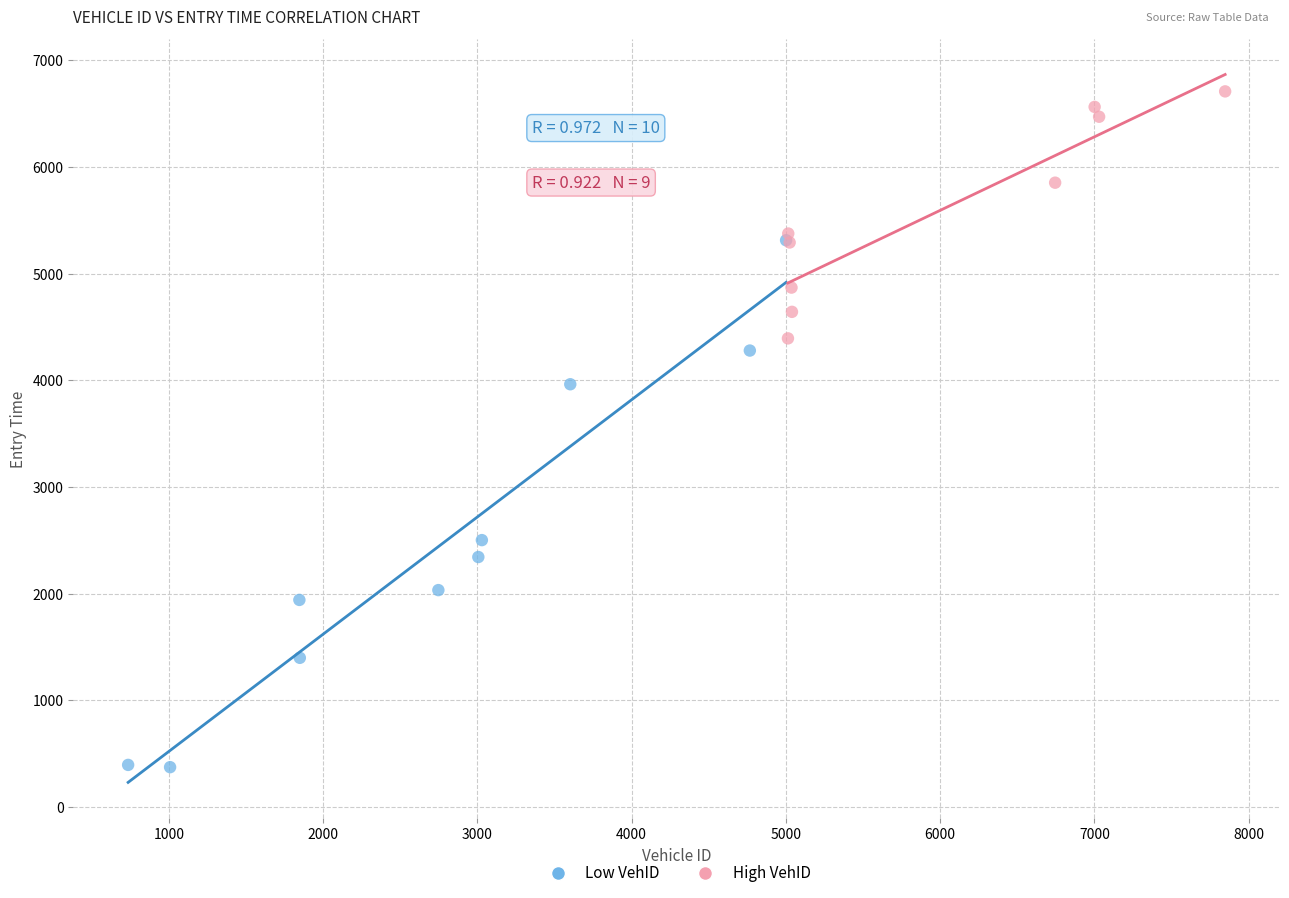

Which series reaches the maximum Y coordinate?

High VehID